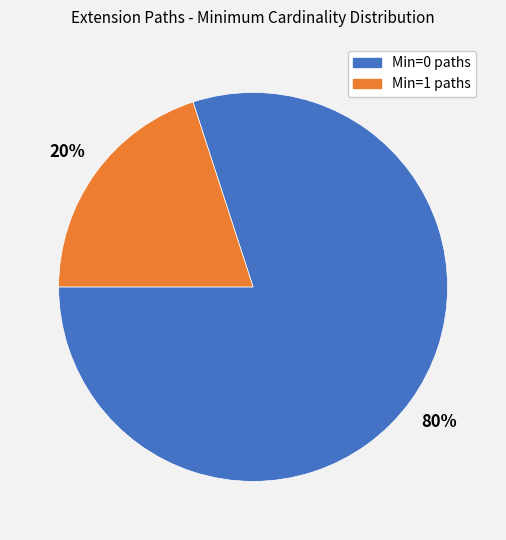

To the nearest percent, what is the average slice percentage?

50%